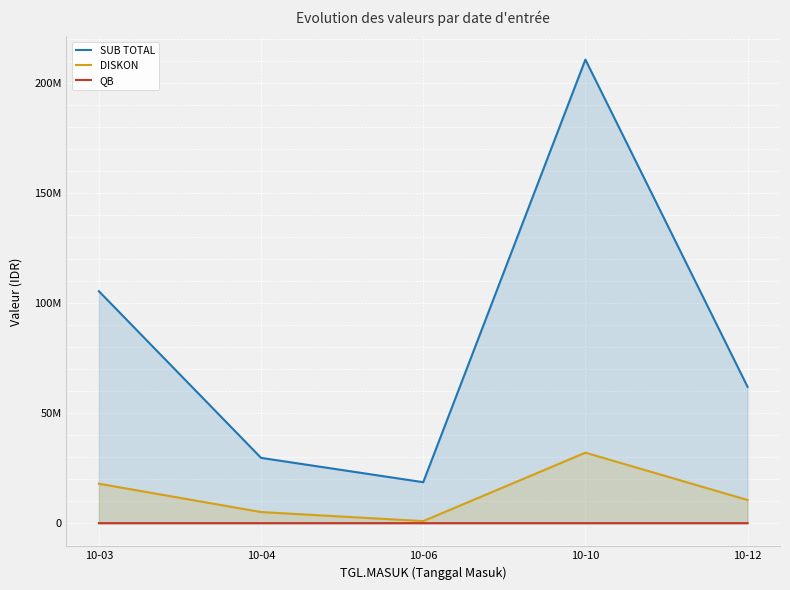

What is the total value across all series at 10-10?

242871677